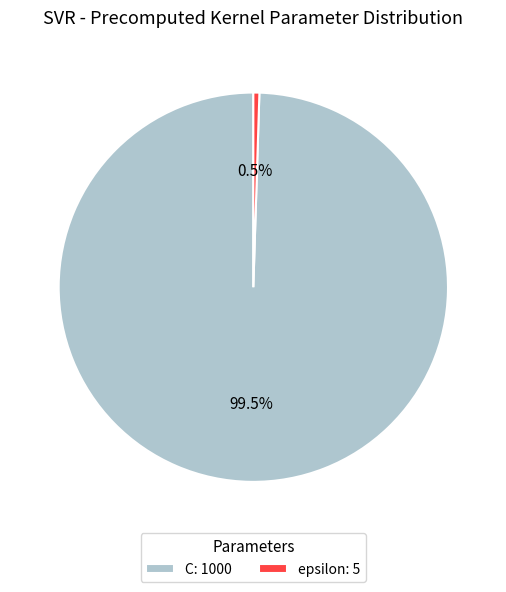

Which has a higher value, epsilon: 5 or C: 1000?

C: 1000